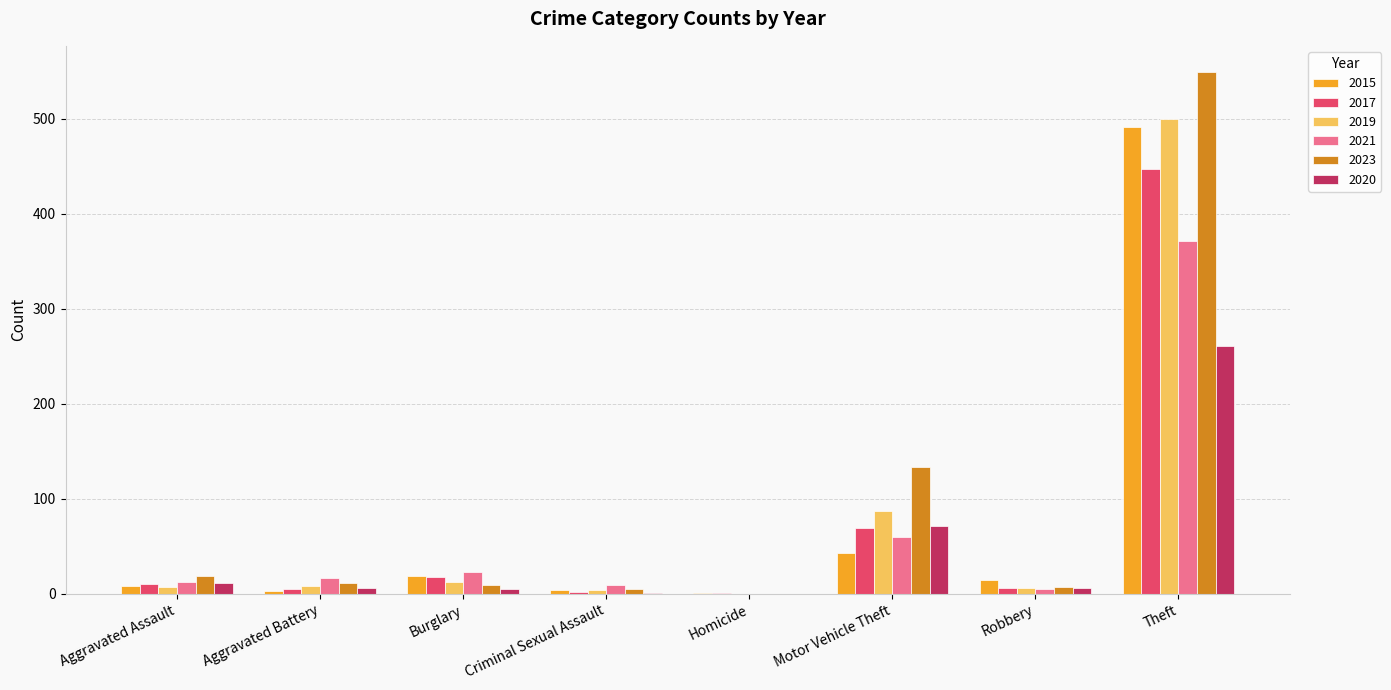

How many categories are shown in the chart?

8